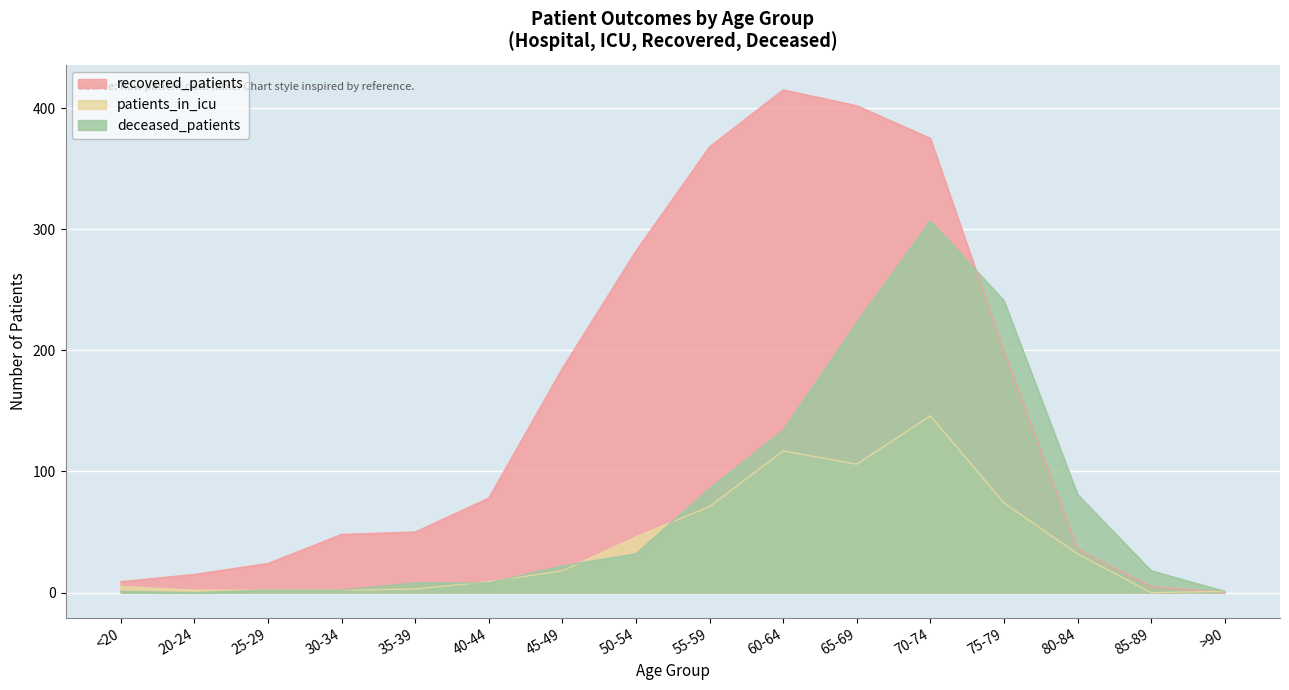

The value of recovered_patients at <20 is 9. True or false?

True